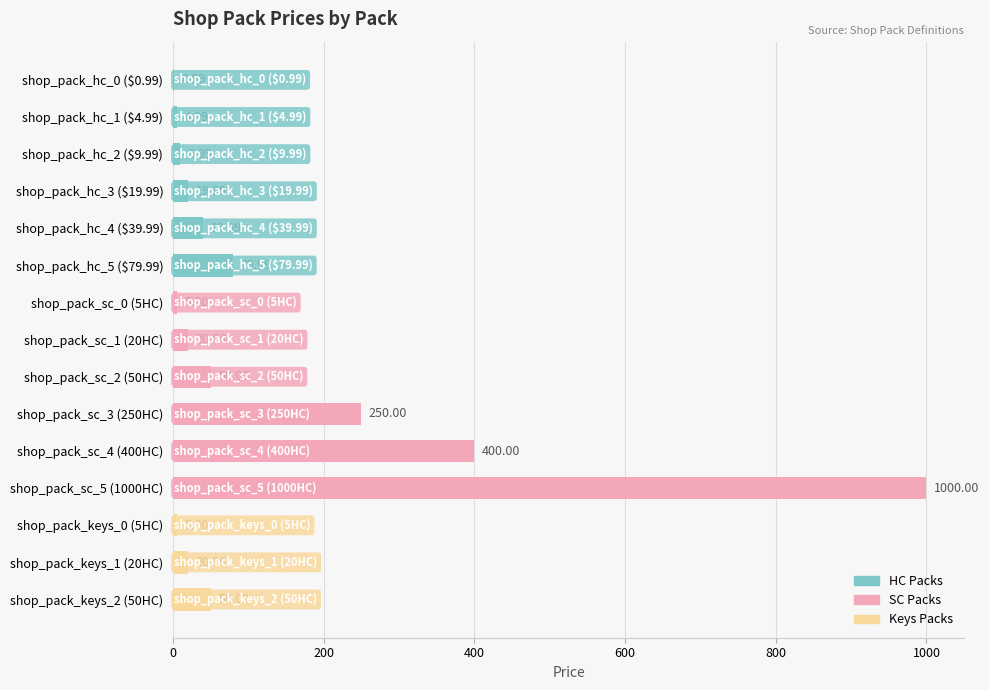

Approximately how many times larger is the value at shop_pack_sc_3 (250HC) compared to shop_pack_sc_1 (20HC)?

12.5